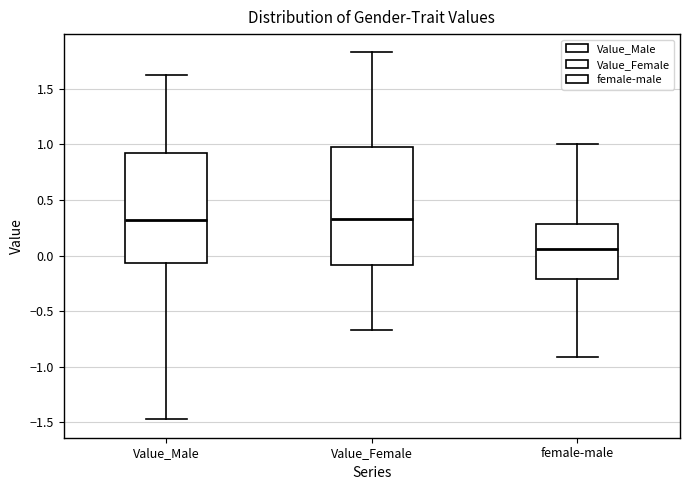

Reading left to right, read every box against the y-axis: the position of its median line, the range the box covers, and the ends of its whiskers. The values are not printed on the chart, so give them approximately, as read against the axis.

Value_Male: median 0.30, box -0.05 to 0.90, whiskers -1.45 to 1.60
Value_Female: median 0.35, box -0.10 to 1.00, whiskers -0.65 to 1.85
female-male: median 0.05, box -0.20 to 0.30, whiskers -0.90 to 1.00